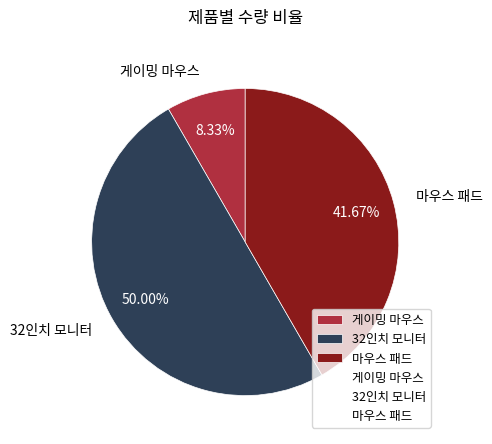

Rank the categories by value from highest to lowest.

32인치 모니터, 마우스 패드, 게이밍 마우스